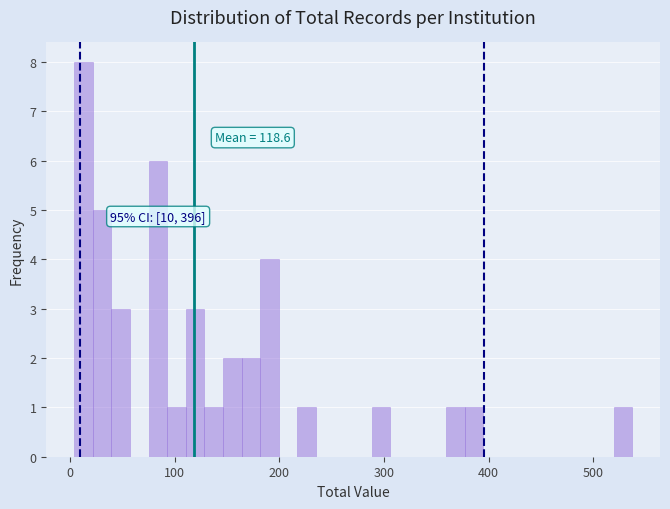

Read against the x-axis, roughly where is the centre of the tallest bar?

10